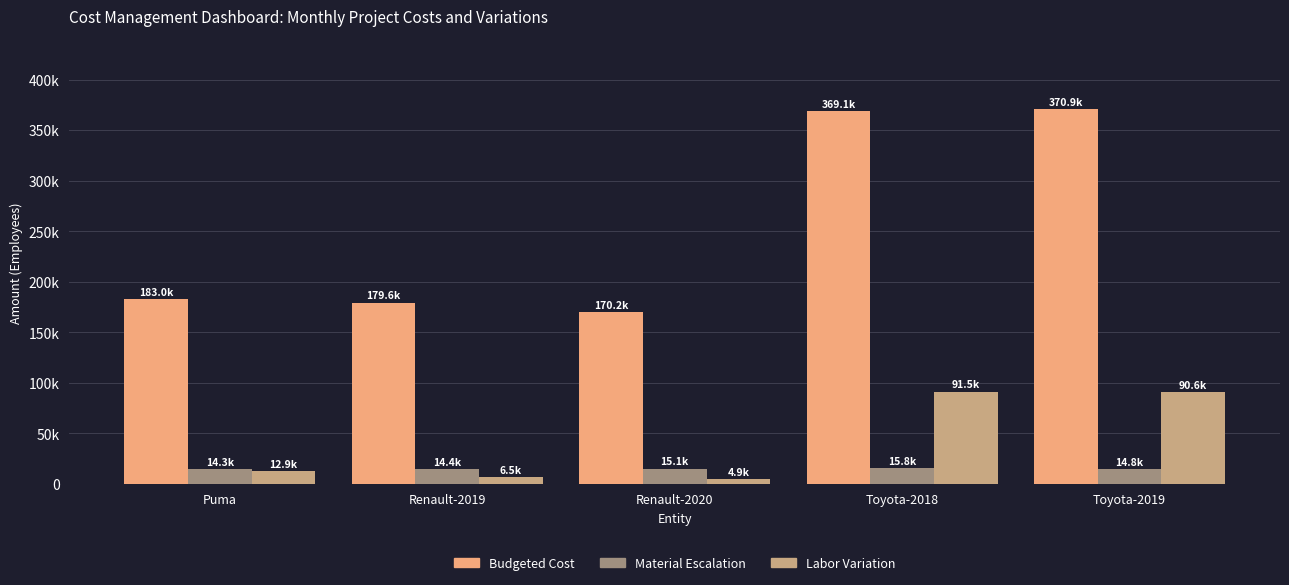

What are all the series names shown in the legend?

Budgeted Cost, Material Escalation, Labor Variation